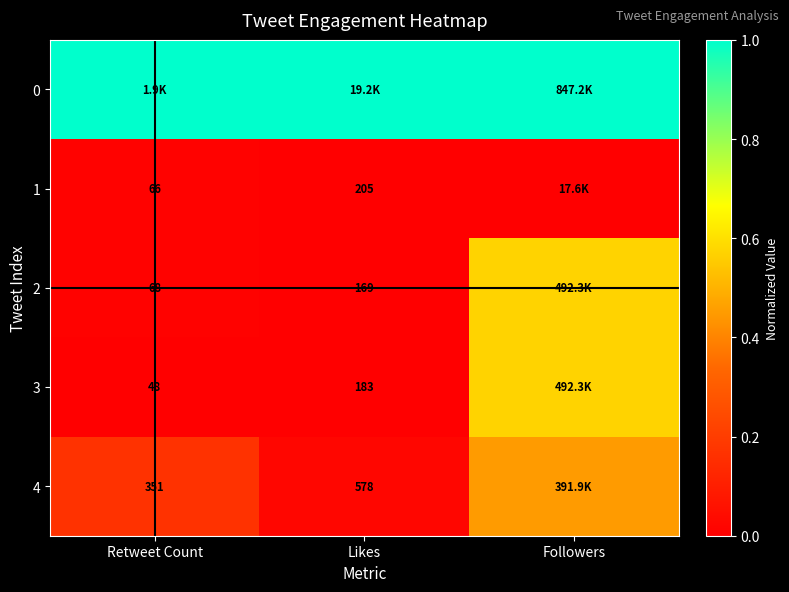

Is it true that 0 equals 1.0 at Likes?

True